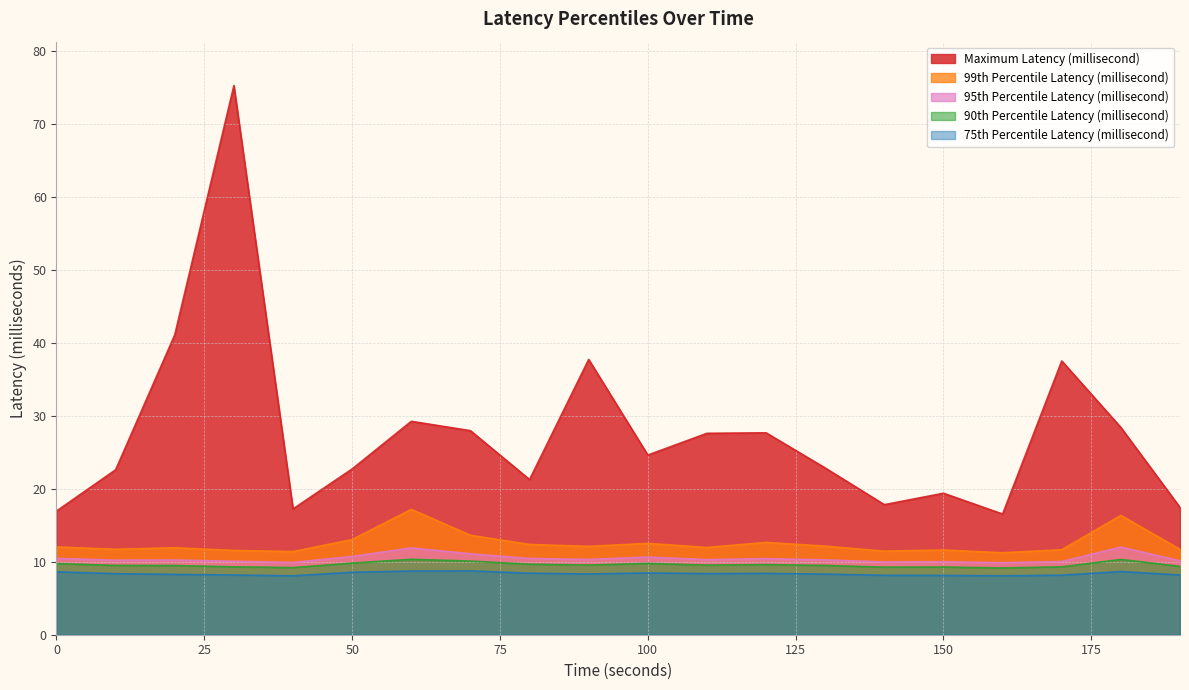

What is the highest value of the Maximum Latency (millisecond) series?

75.3